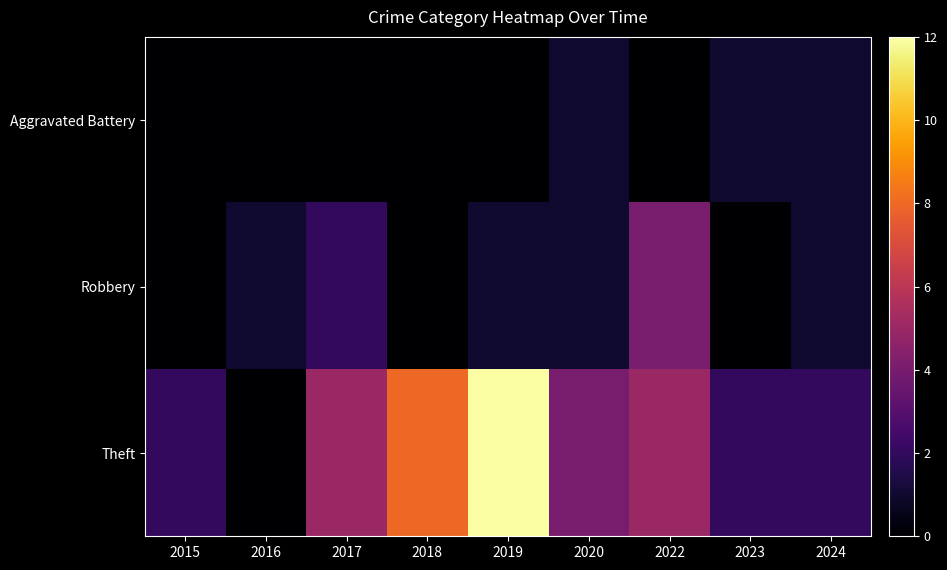

How many distinct data groups are displayed?

3